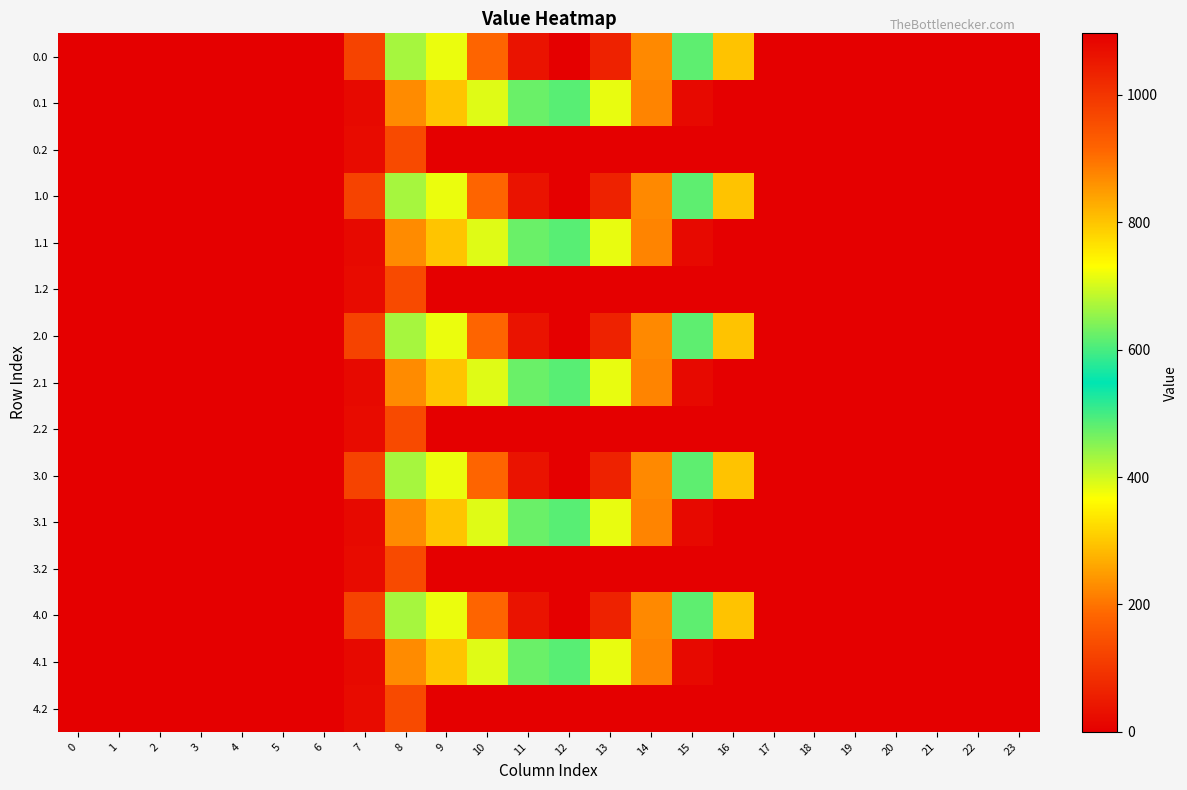

At 0, list the series in order from smallest to largest.

0.0, 0.1, 0.2, 1.0, 1.1, 1.2, 2.0, 2.1, 2.2, 3.0, 3.1, 3.2, 4.0, 4.1, 4.2